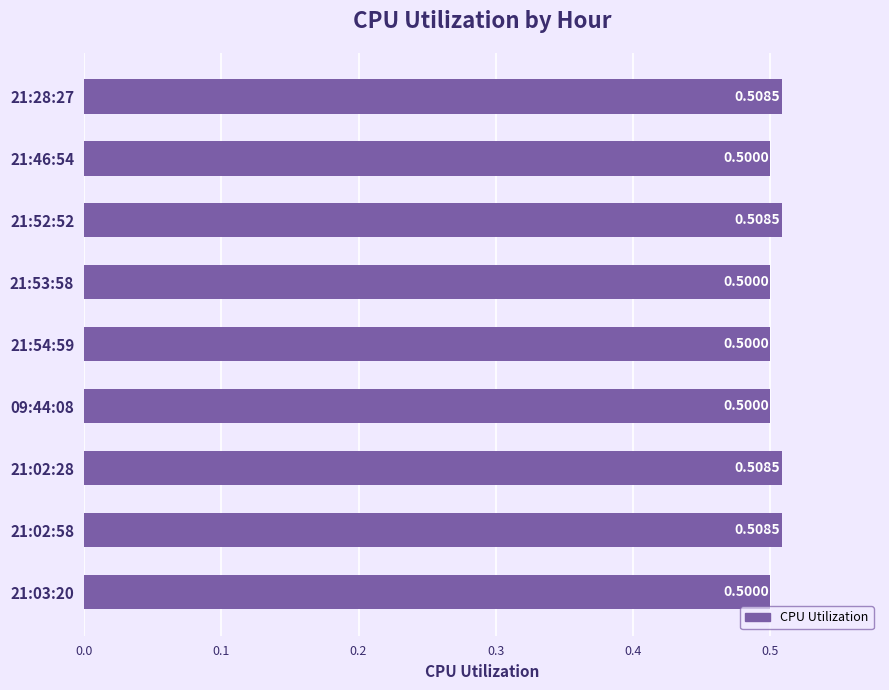

What is the minimum value shown in the chart?

0.5